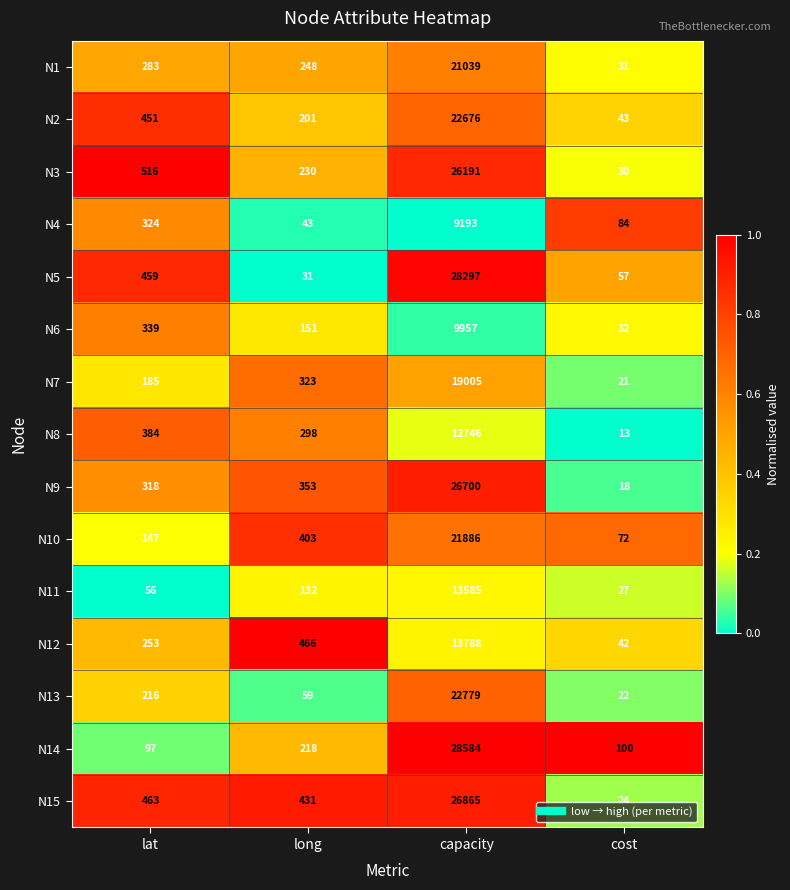

Which series changed the most between long and cost?

N12